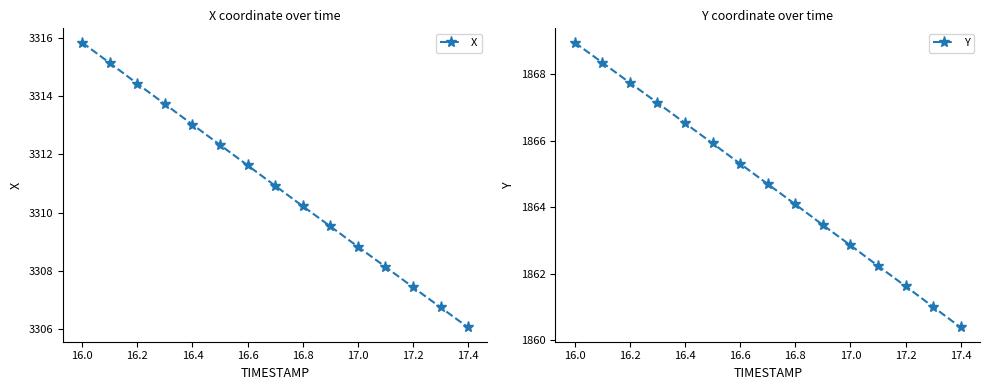

What is the minimum value for X?

3306.1